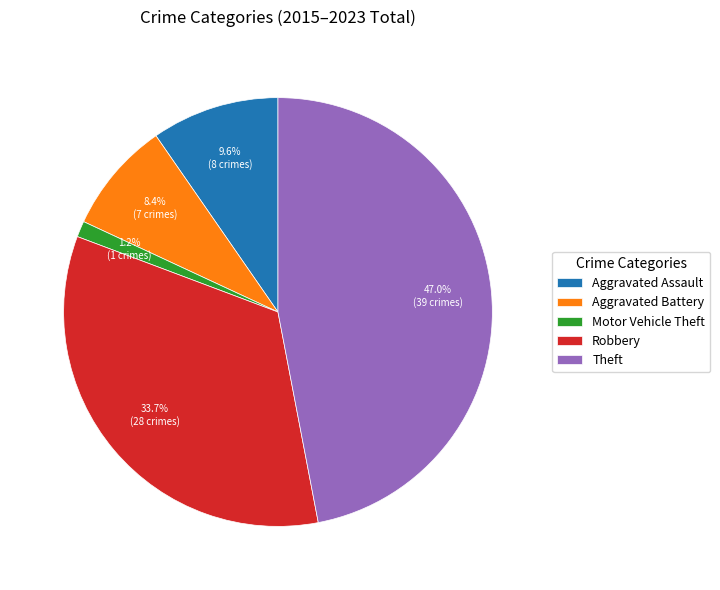

Is the sum of Aggravated Battery and Theft greater than half?

Yes